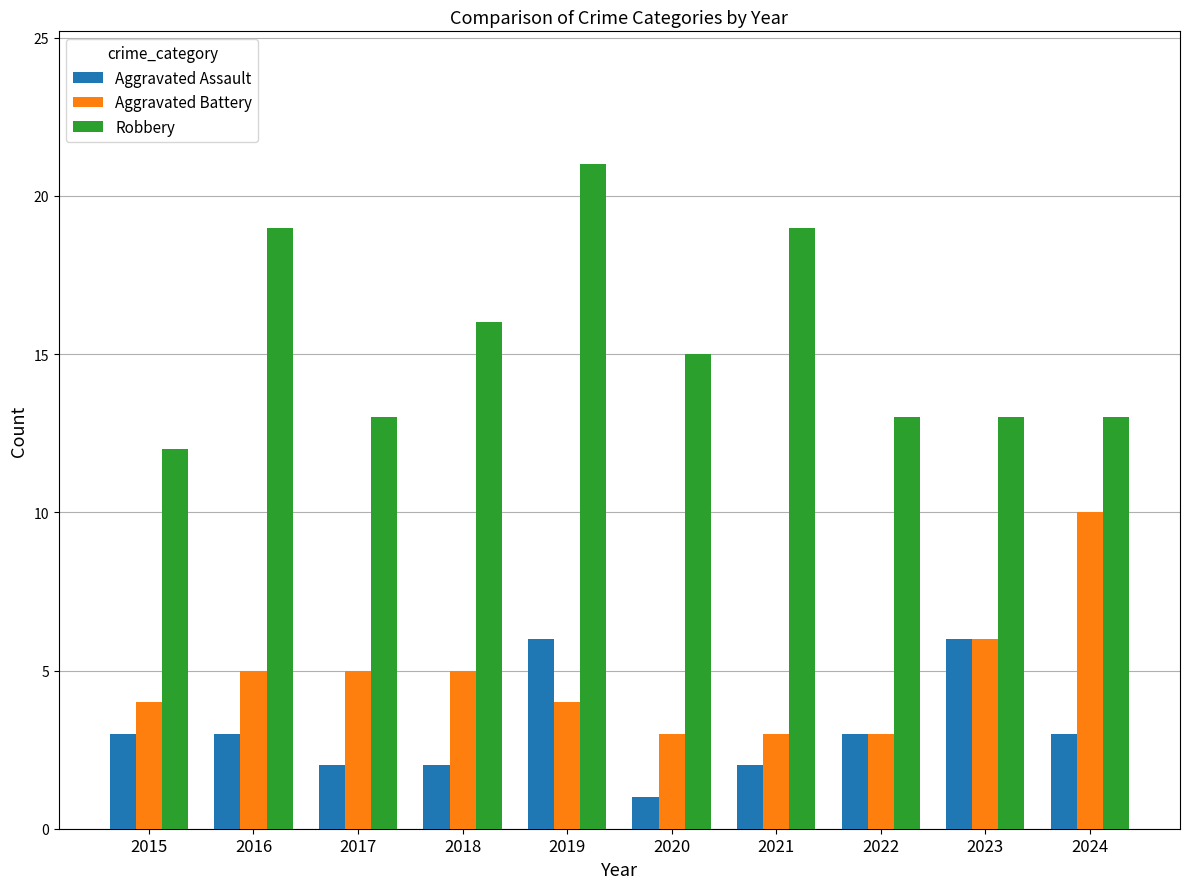

What is the minimum value for Robbery?

12